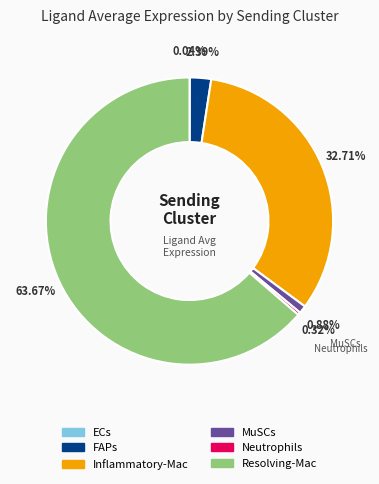

To the nearest percent, what portion does MuSCs represent?

1%